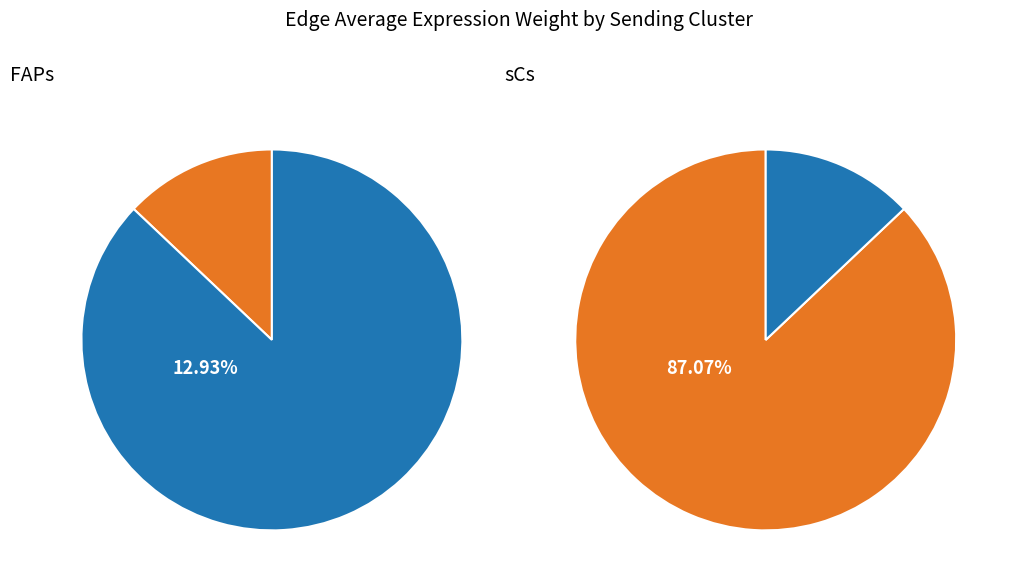

What is the majority slice?

sCs